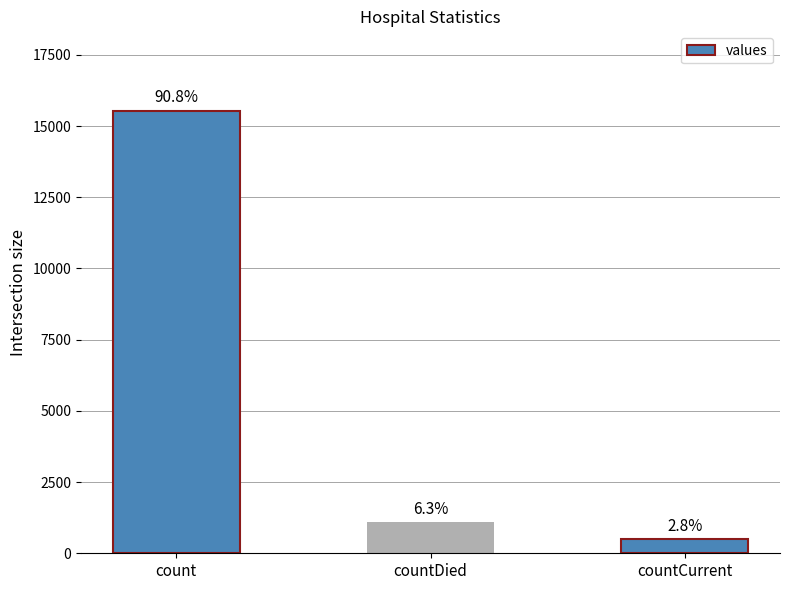

Does the chart contain any negative values?

No